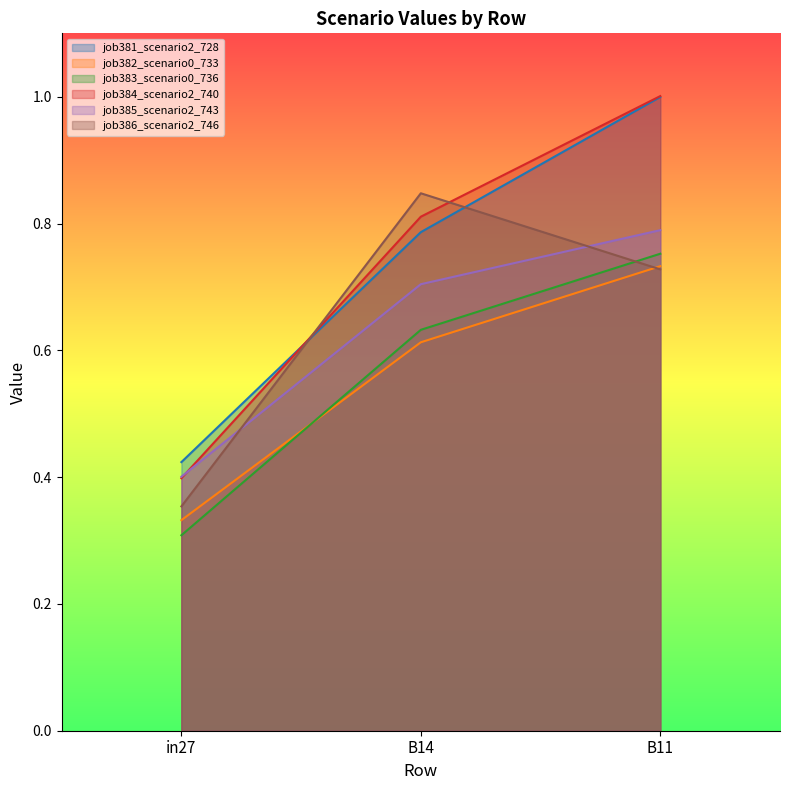

Between B11 and in27, which is larger?

B11